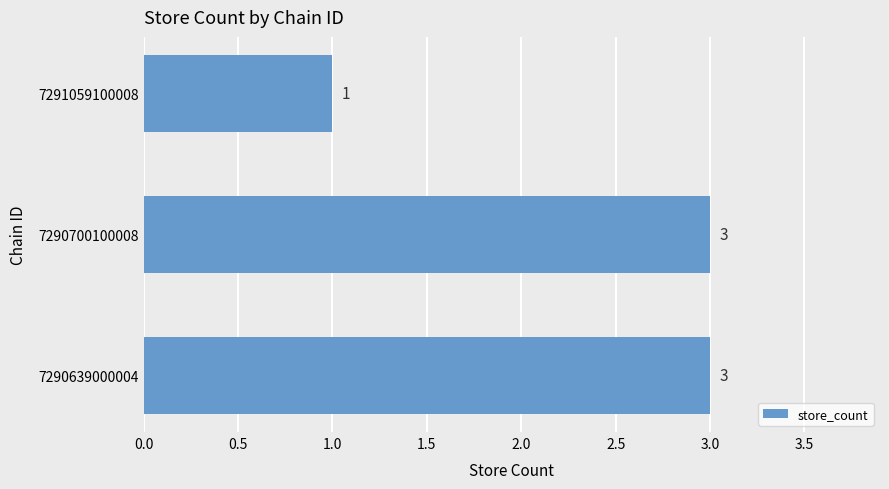

The chart shows a value of 2 at 7291059100008. True or false?

False